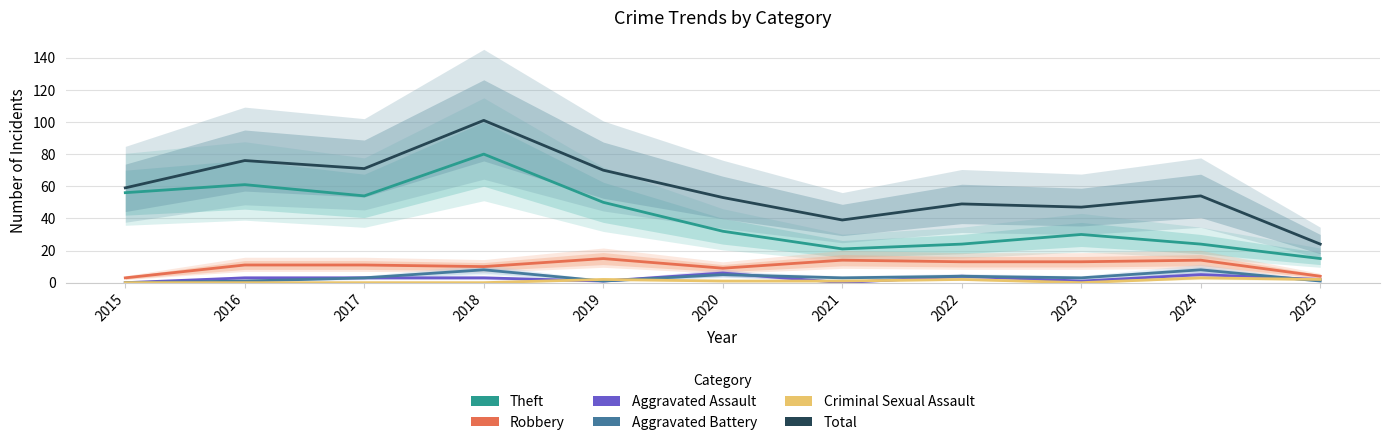

Rank the series by their maximum value, from lowest to highest.

Criminal Sexual Assault, Aggravated Assault, Aggravated Battery, Robbery, Theft, Total